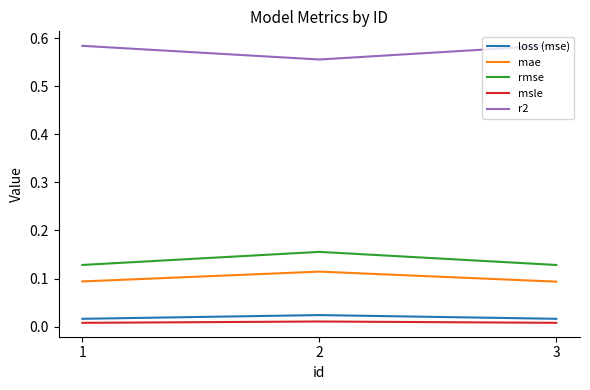

Is it true that rmse equals 0.1 at 3?

True